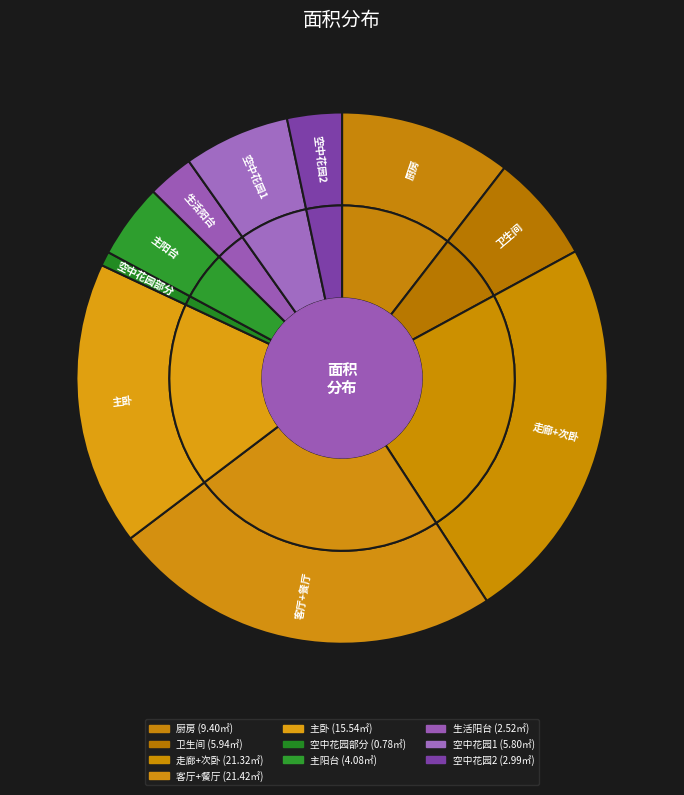

Which slice is the largest?

客厅+餐厅